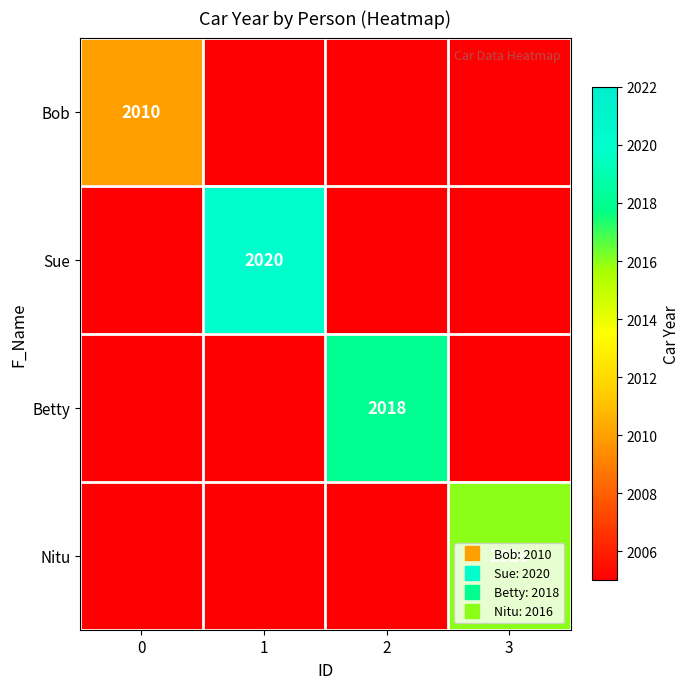

What is the lowest value of the Nitu series?

2005